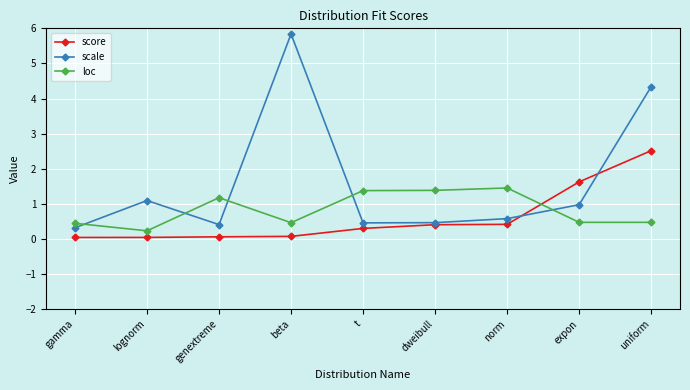

Does the chart have visible grid lines?

Yes